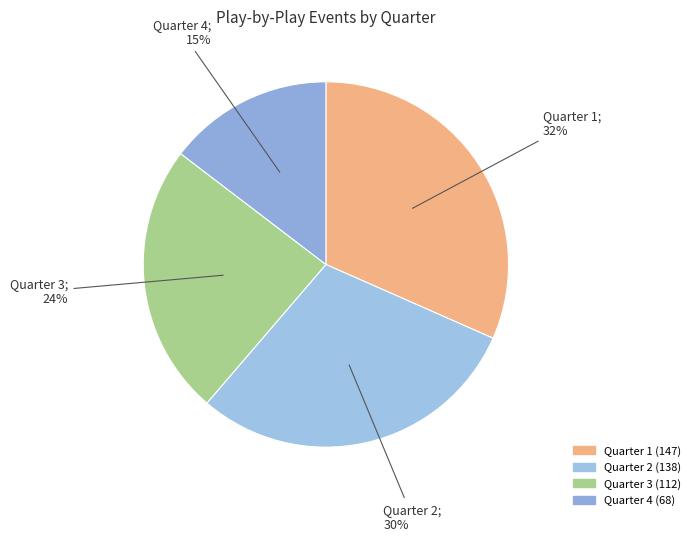

Which category has the smallest portion of the pie?

Quarter 4